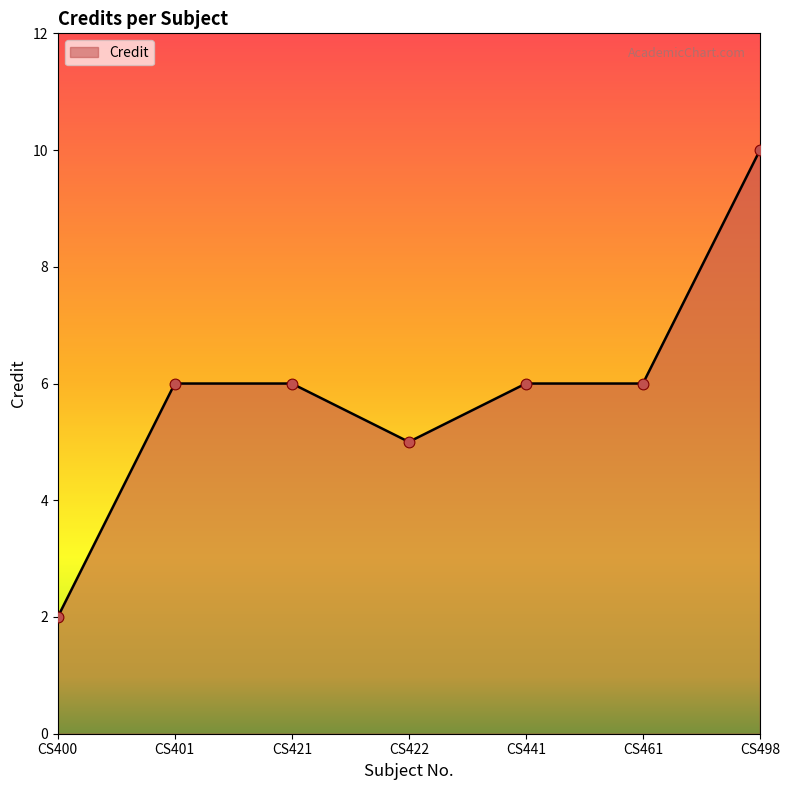

What is the change in value from CS422 to CS461?

+1